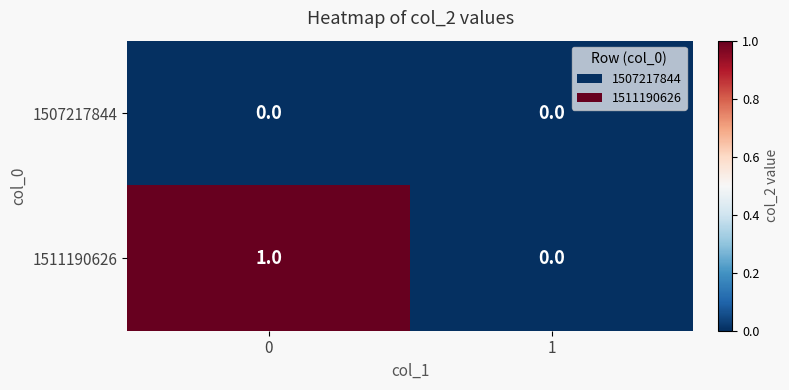

The 1511190626 series shows 1 at 0. True or false?

True